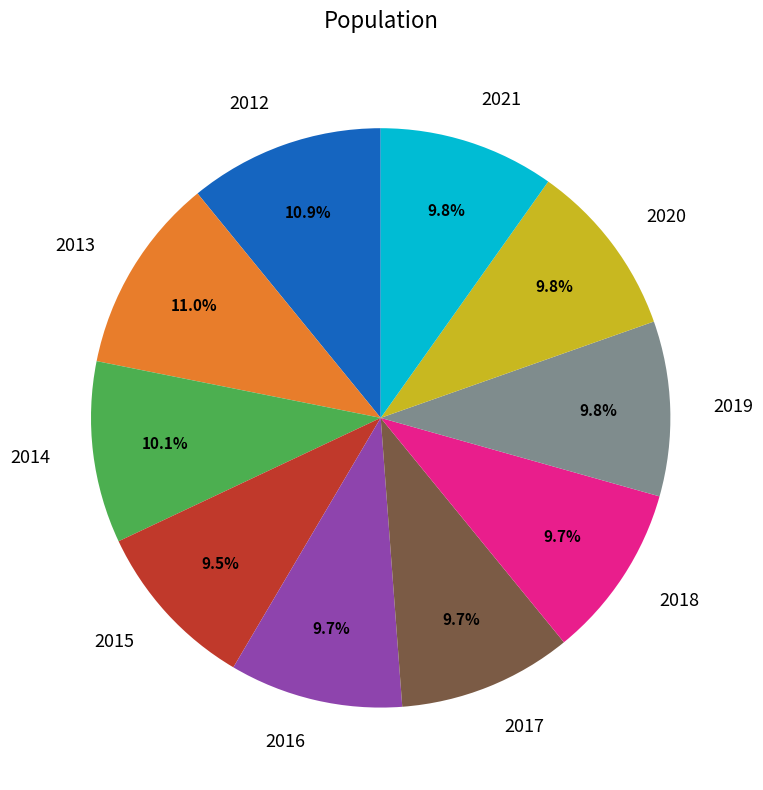

Is there any slice that represents more than half of the pie?

No